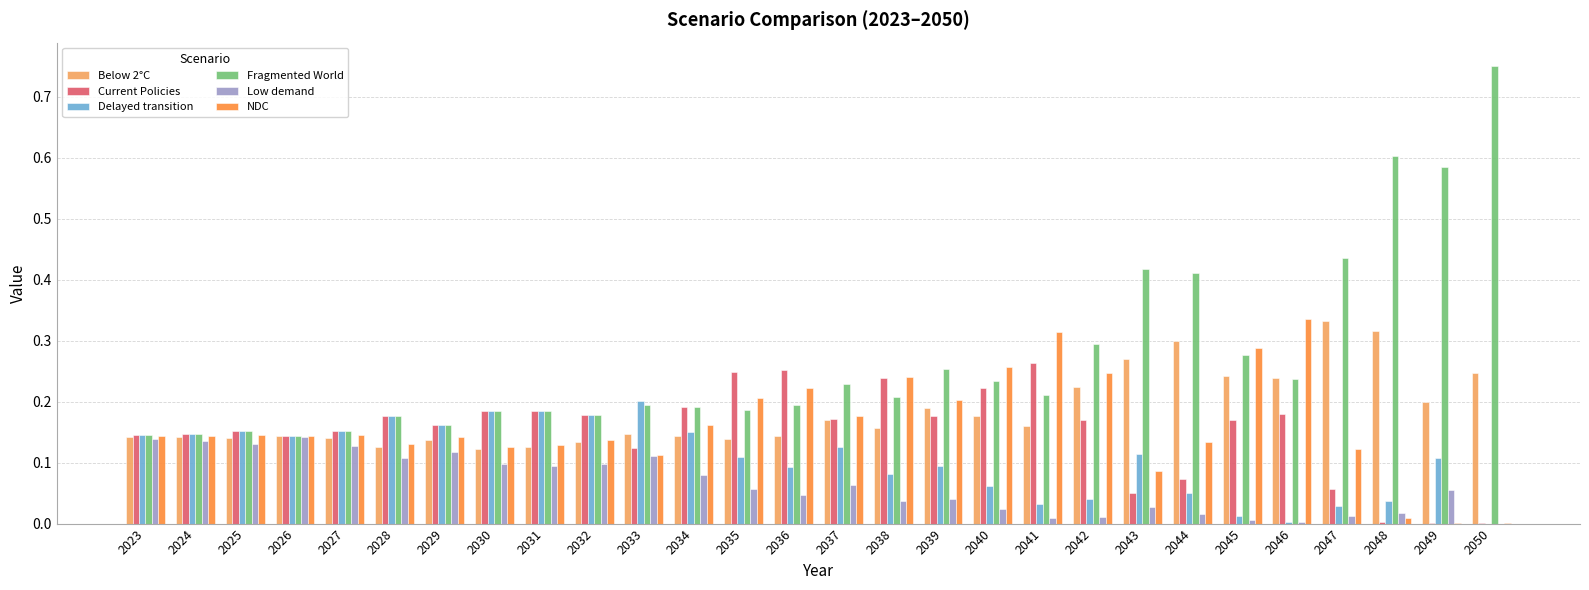

True or false: NDC has a value of 0.1 at 2031.

True